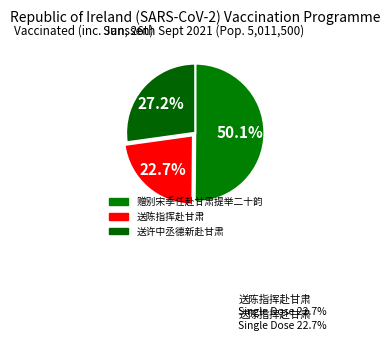

Rank the categories by value from highest to lowest.

赠别宋季任赴甘肃提举二十韵, 送许中丞德新赴甘肃, 送陈指挥赴甘肃